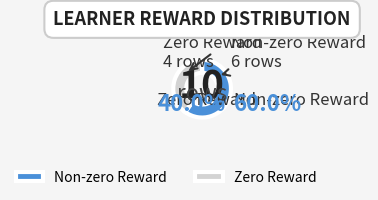

To the nearest percent, what is the difference between the largest and smallest slice percentages?

20%